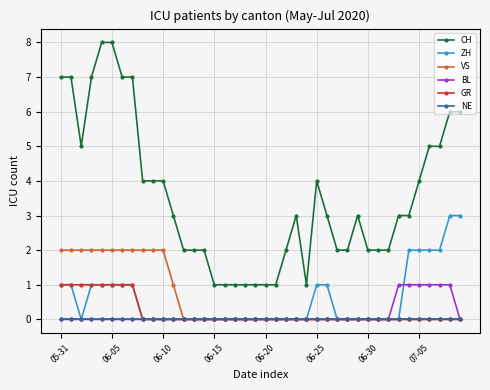

True or false: ZH and CH intersect in this chart.

False